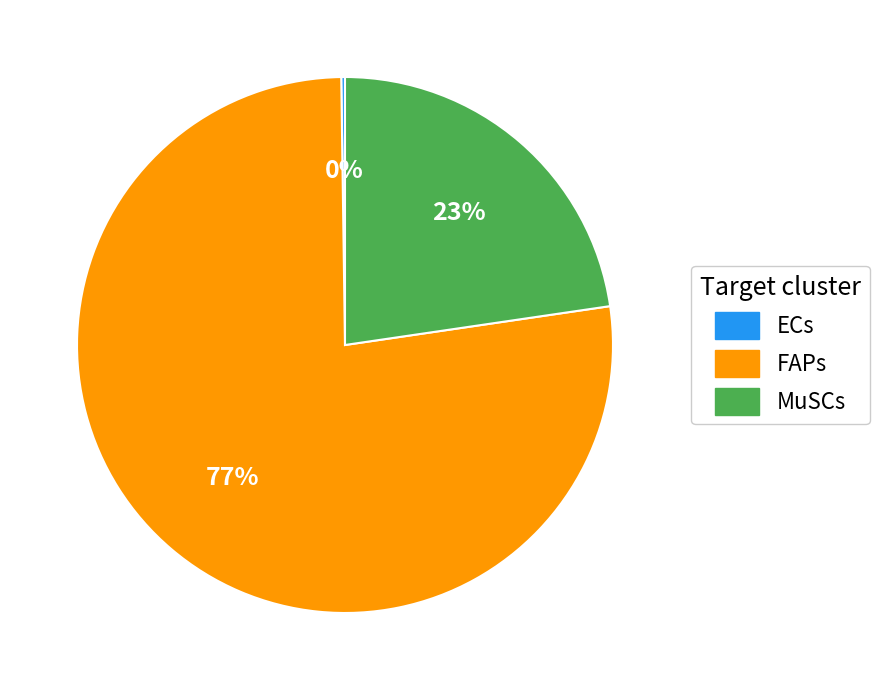

To the nearest percent, what is the difference between the largest and smallest slice percentages?

77%